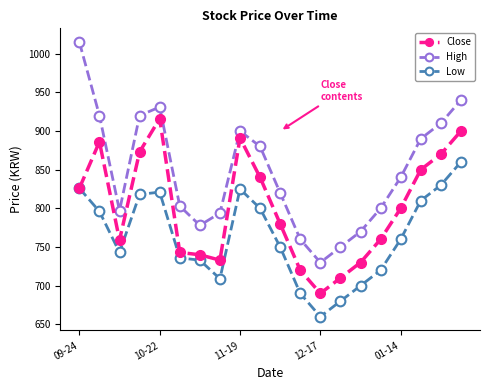

List the series in order of their overall mean, highest first.

High, Close, Low